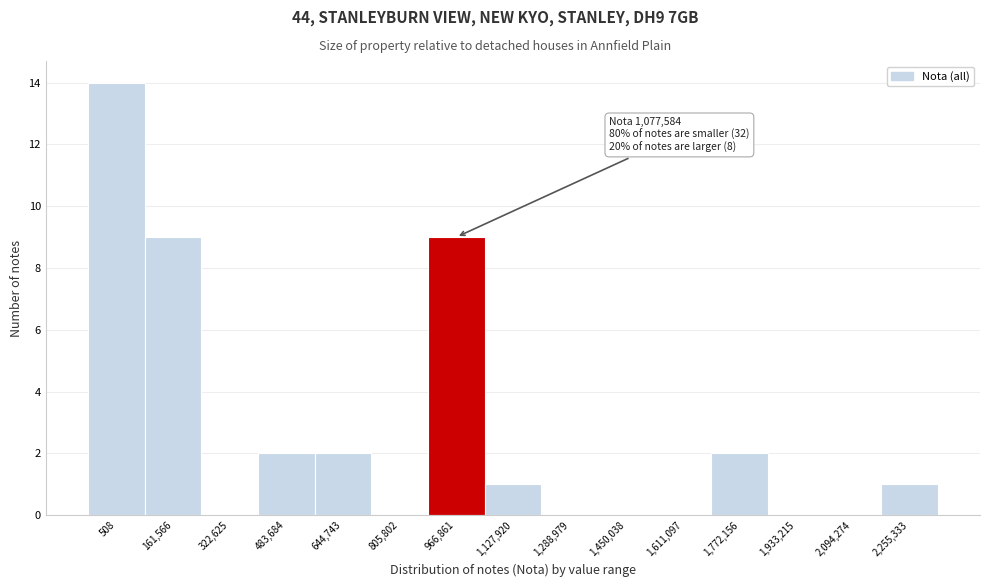

Reading left to right, transcribe all the data shown in this chart.

508=14	161,566=9	322,625=0	483,684=2	644,743=2	805,802=0	966,861=9	1,127,920=1	1,288,979=0	1,450,038=0	1,611,097=0	1,772,156=2	1,933,215=0	2,094,274=0	2,255,333=1